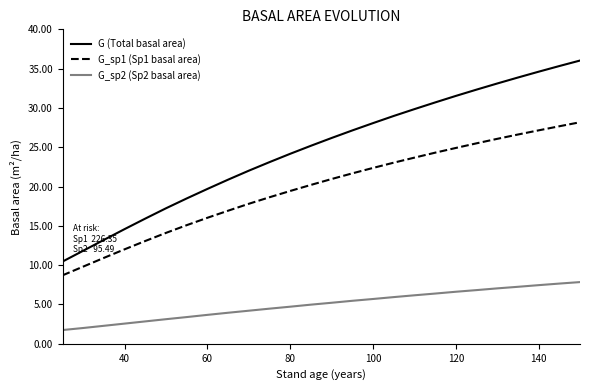

Which series has the largest total across all categories?

G (Total basal area)